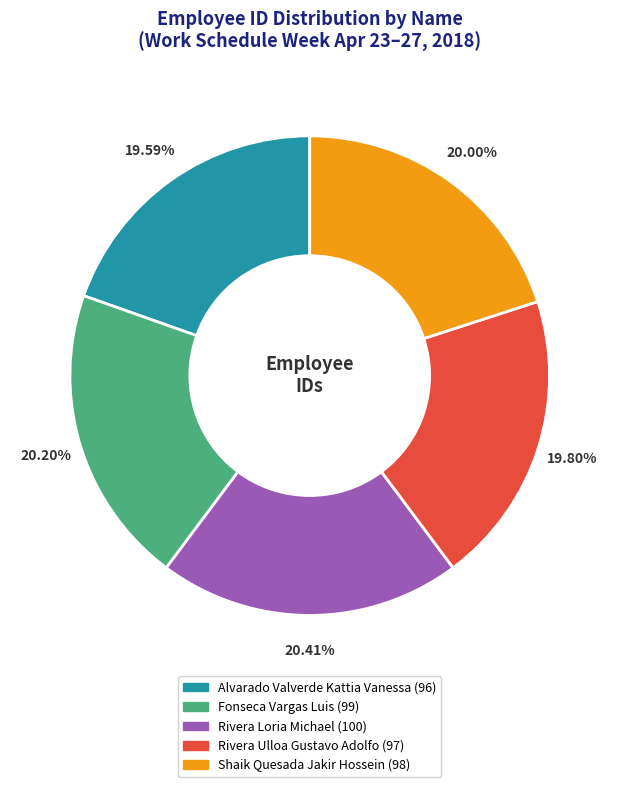

Is Rivera Loria Michael the majority of the pie?

No